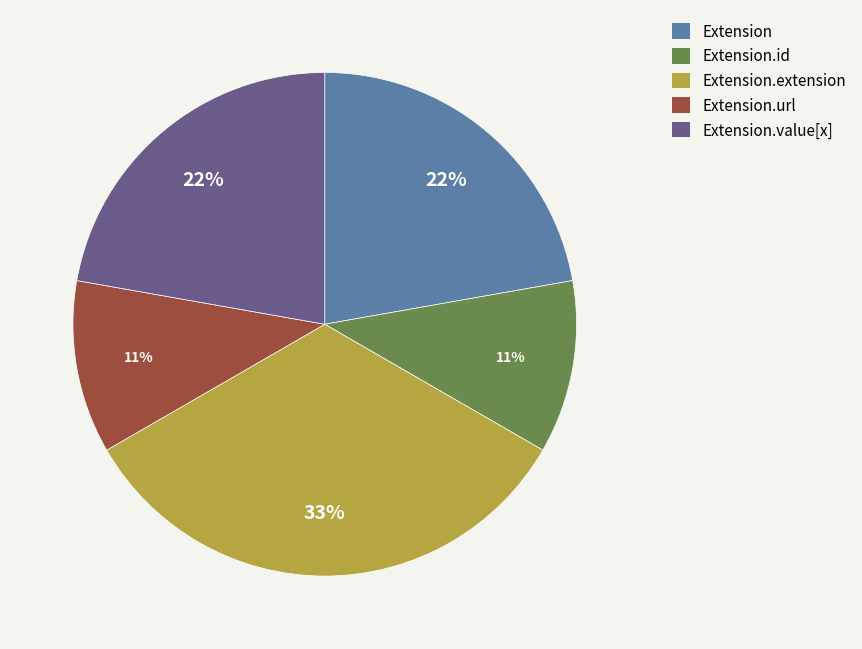

Count the number of slices in the pie.

5